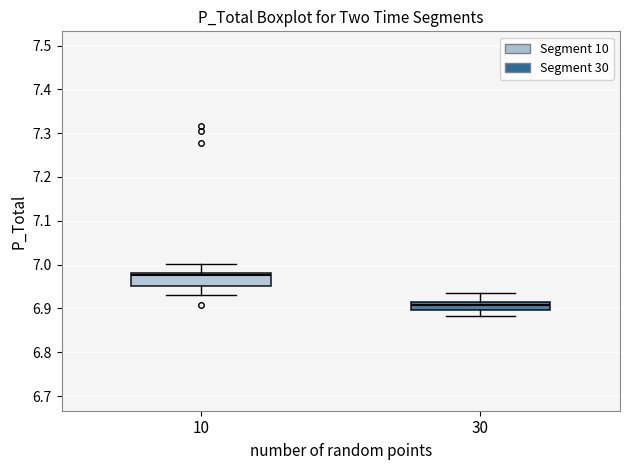

Reading left to right, transcribe this box plot: for each box, give where its median line is, the range the box spans, and where its two whiskers end, as read against the y-axis. The values are not printed on the chart, so give them approximately, as read against the axis.

10: median 6.98 (just below the box's upper edge), box 6.95 to 6.98, whiskers 6.93 to 7.00
30: median 6.91, box 6.90 to 6.92, whiskers 6.88 to 6.94